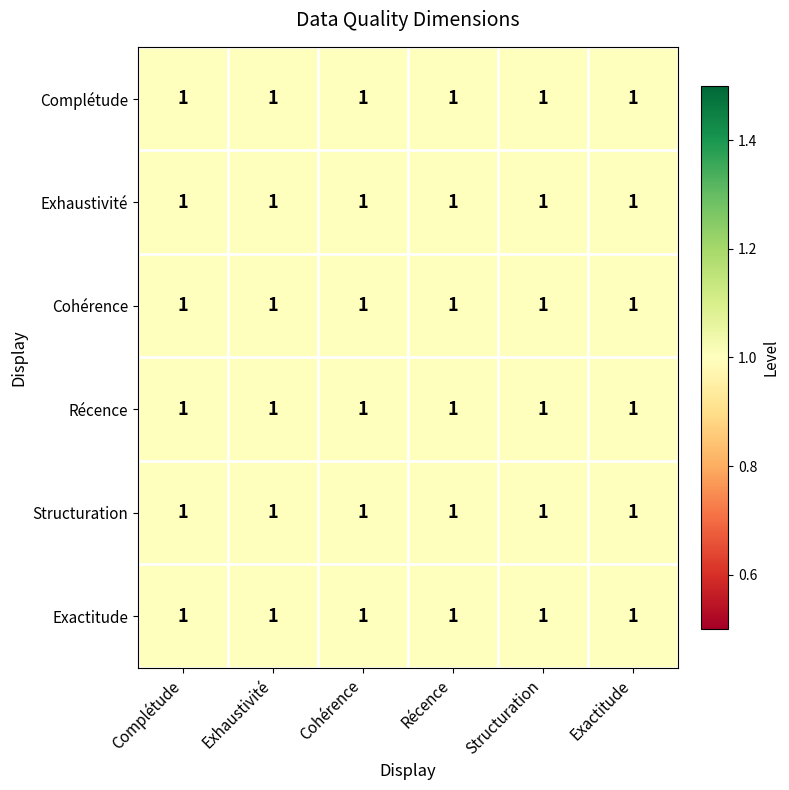

At how many categories does at least one series exceed 1?

6